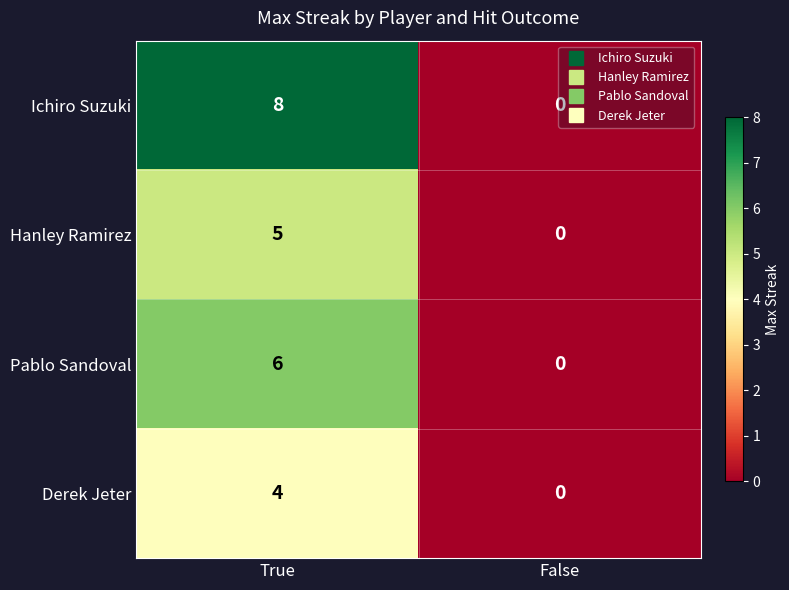

What is the total value across all series at True?

23